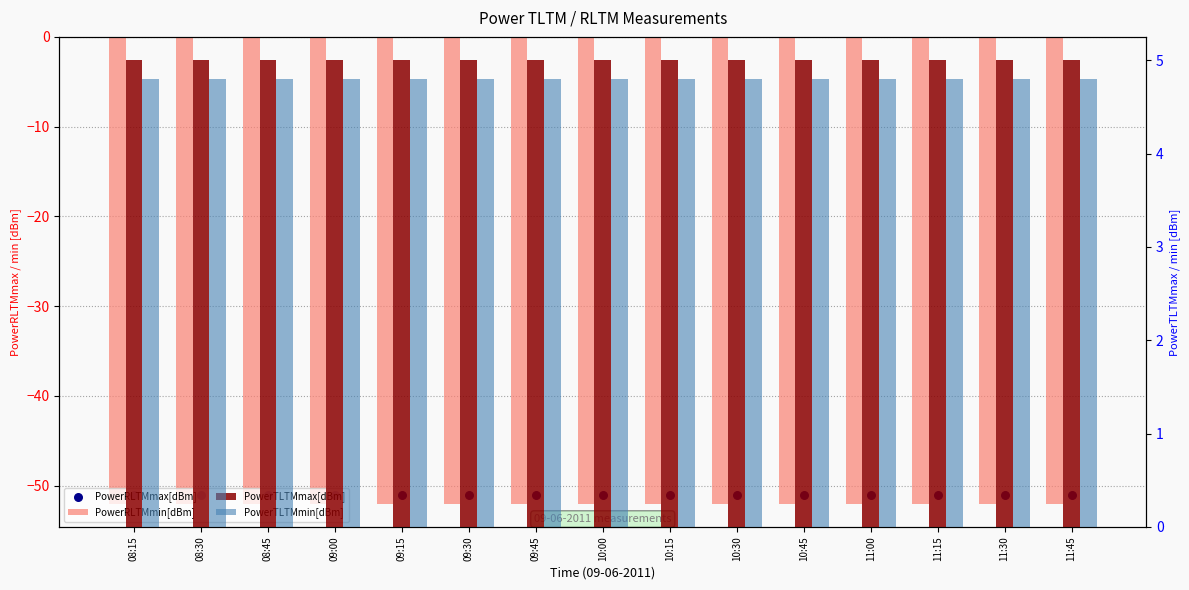

At which category is the sum across all series the highest?

08:15